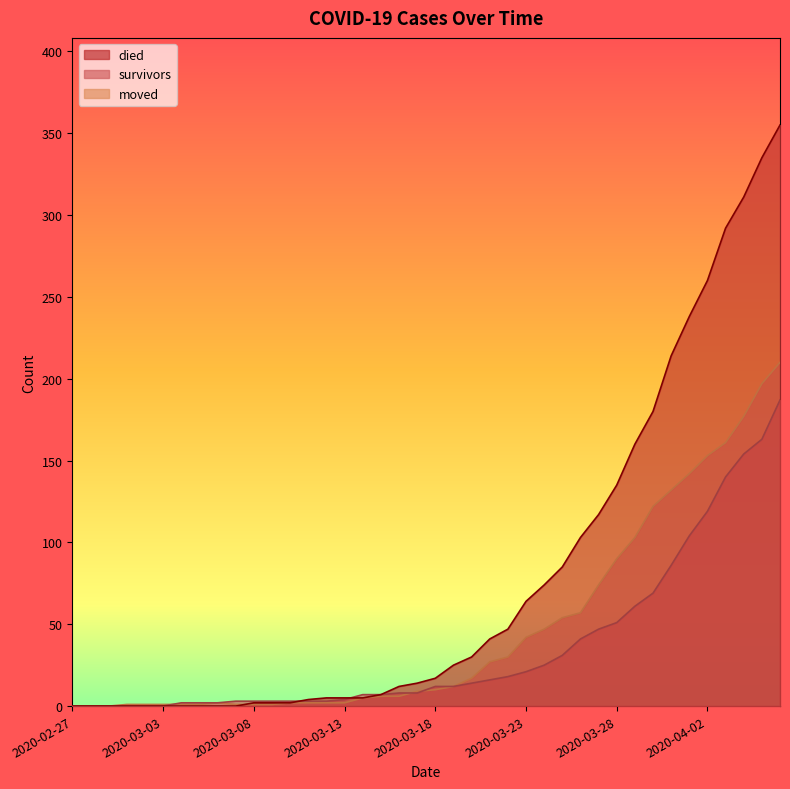

Read the survivors value at 2020-03-23, to the nearest 5.

20